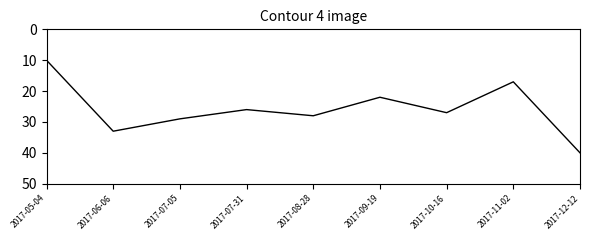

What is the change in value from 2017-05-04 to 2017-06-06?

+23